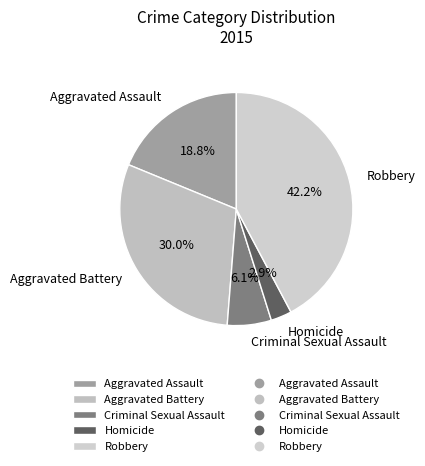

Count the number of slices in the pie.

5